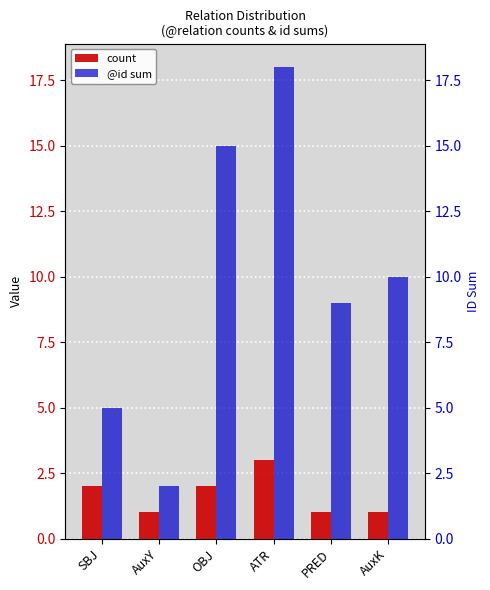

What is the sum of the @id sum values at PRED and SBJ?

14